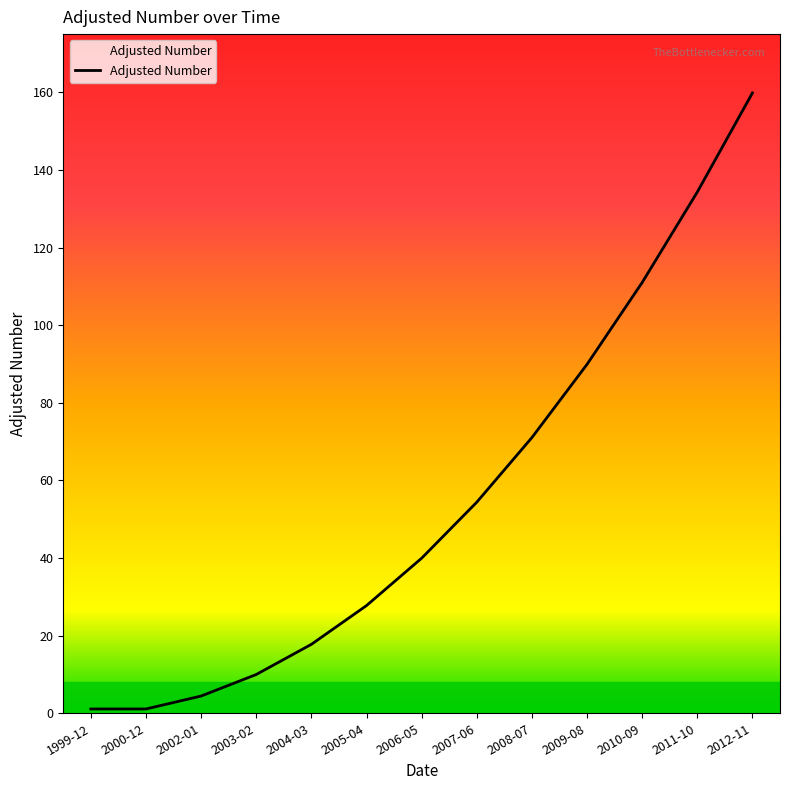

Is it true that the value at 2009-08 is 89.9?

True